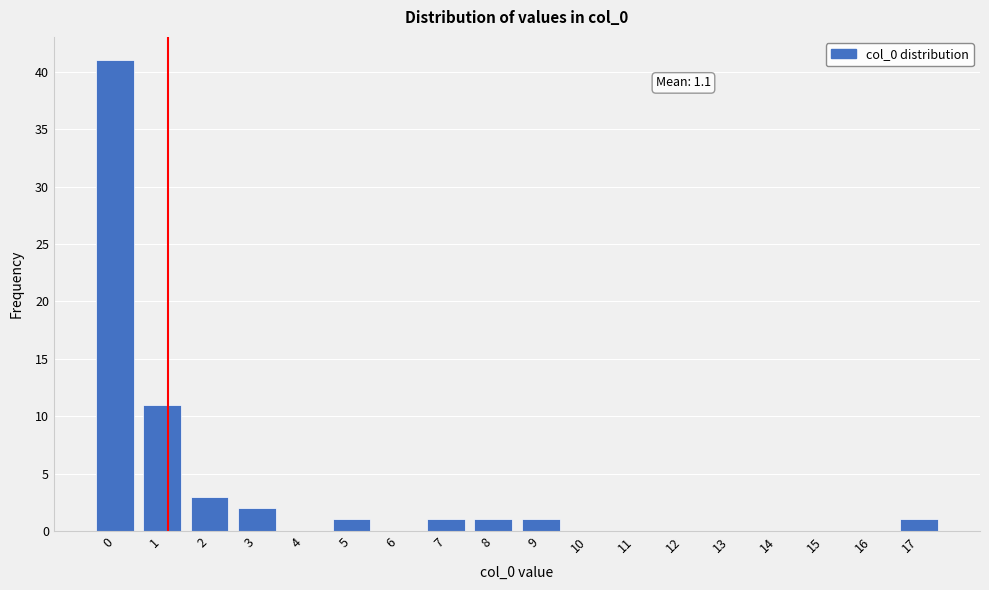

Reading right to left, list all the values displayed in this chart.

17=1	16=0	15=0	14=0	13=0	12=0	11=0	10=0	9=1	8=1	7=1	6=0	5=1	4=0	3=2	2=3	1=11	0=41